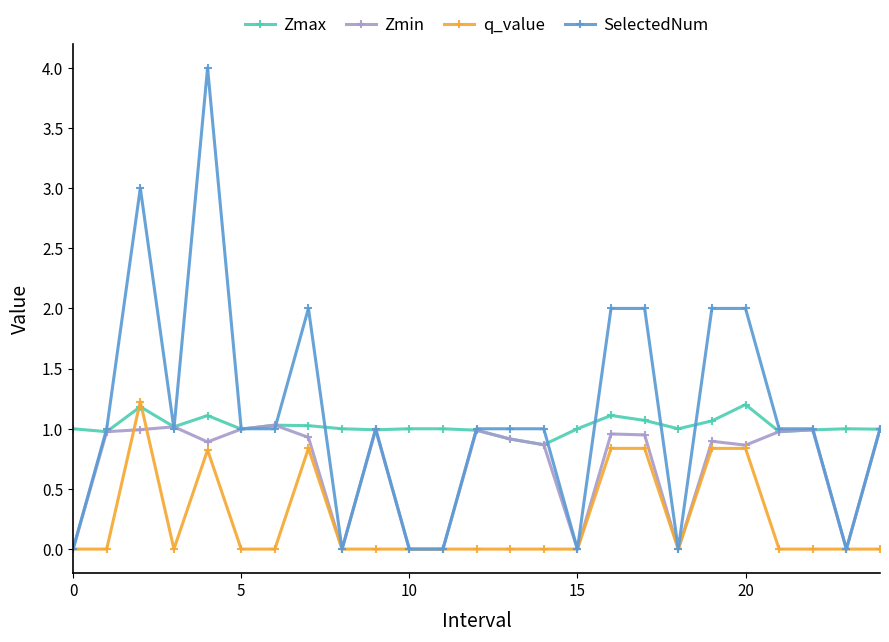

Which series has the largest range (max minus min)?

SelectedNum